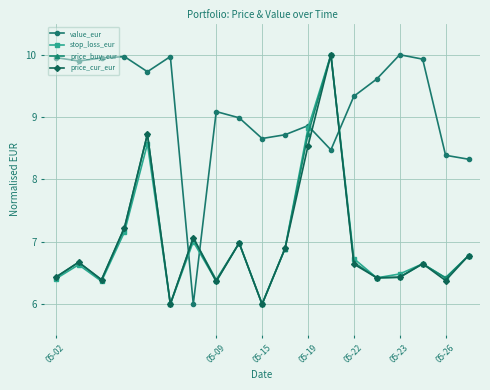

What is the minimum value for value_eur?

6.0